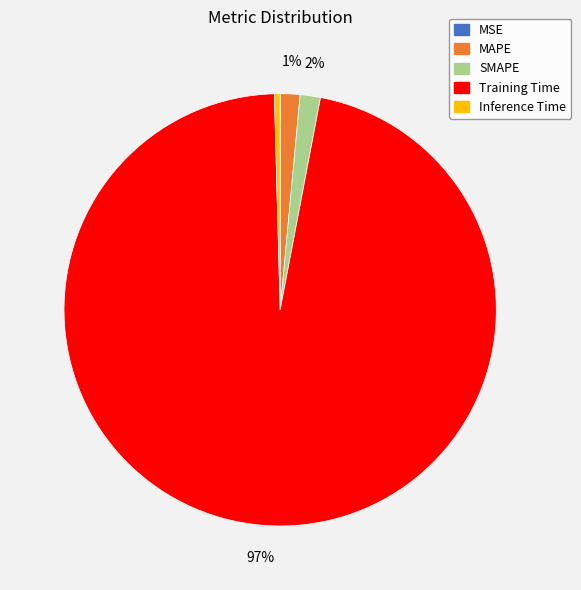

The Training Time slice represents 97% of the pie. True or false?

True